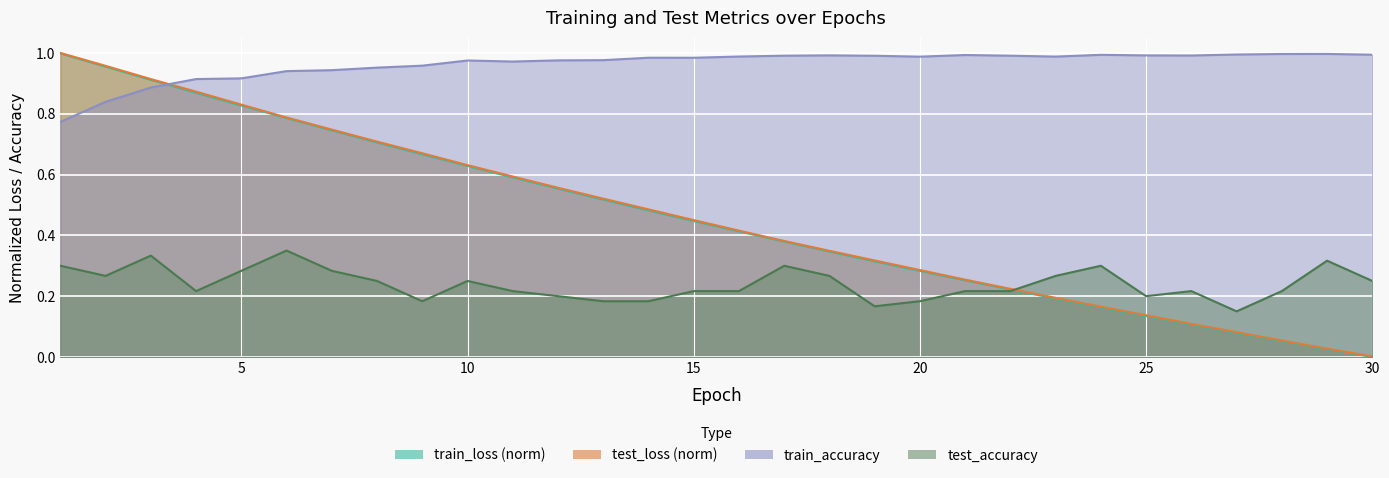

At which category does the chart reach its minimum across all series?

30